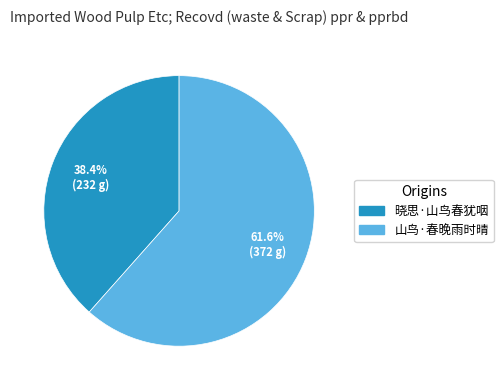

How many slices are in this pie chart?

2